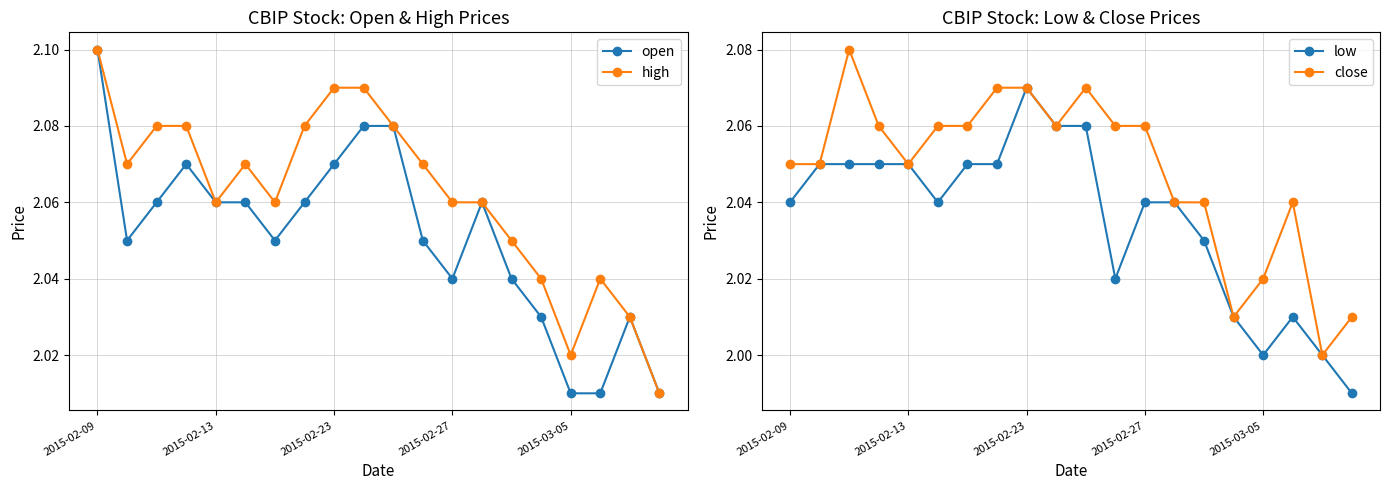

What is the minimum value for open?

2.0